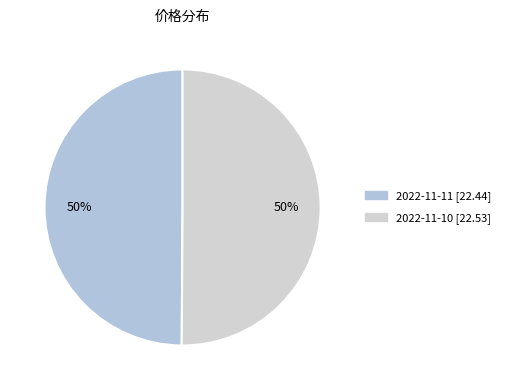

Is 2022-11-10 the majority of the pie?

Yes